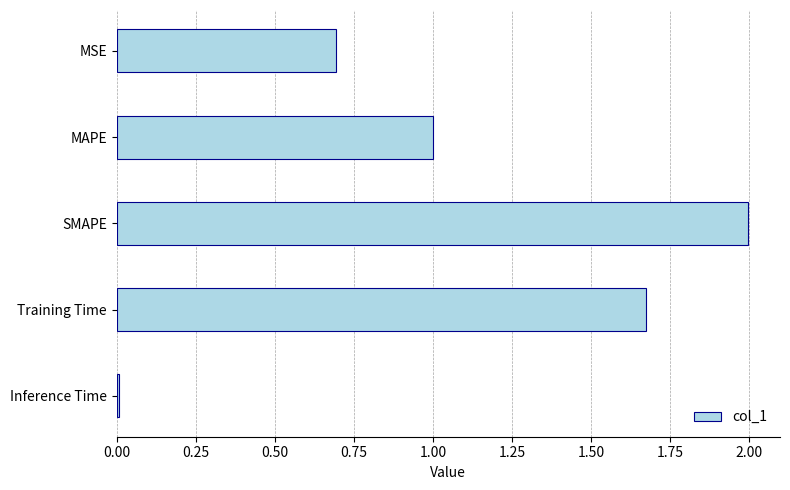

Which category has the highest value across all series?

SMAPE